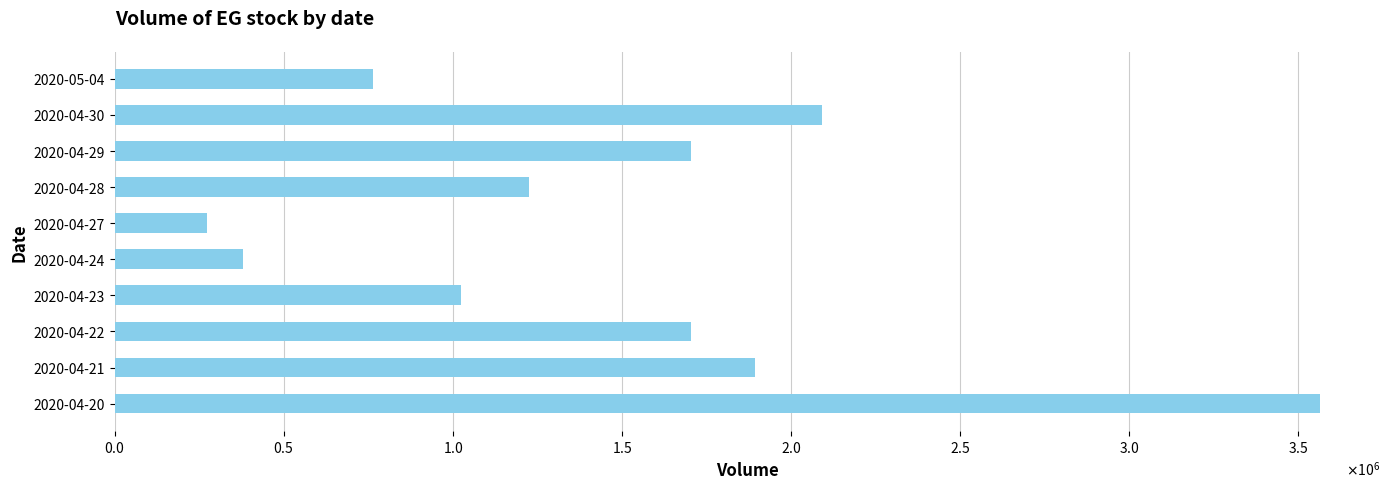

What is the smallest value displayed?

273900